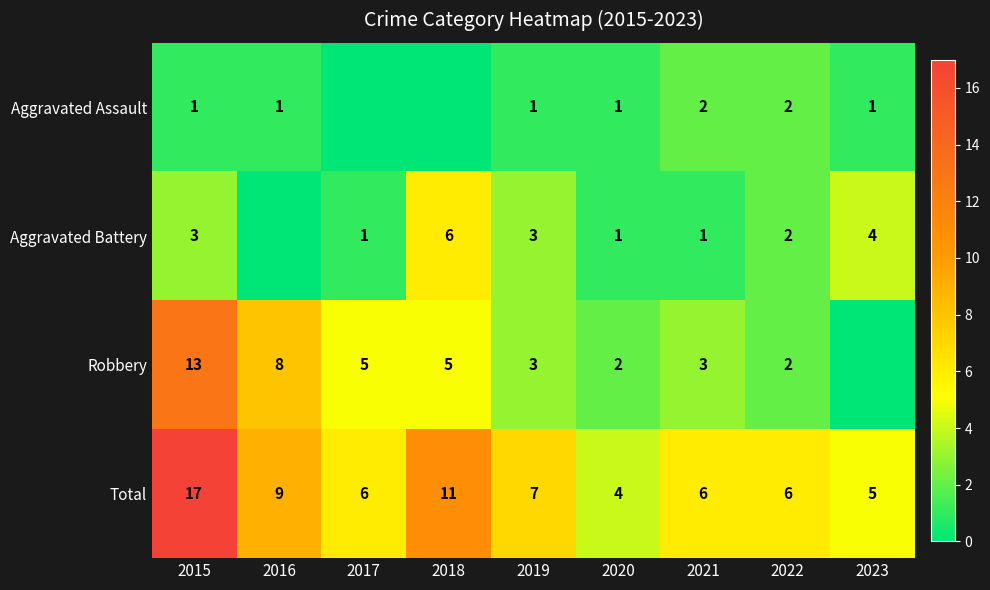

What is the difference between the highest and lowest values at 2022?

4